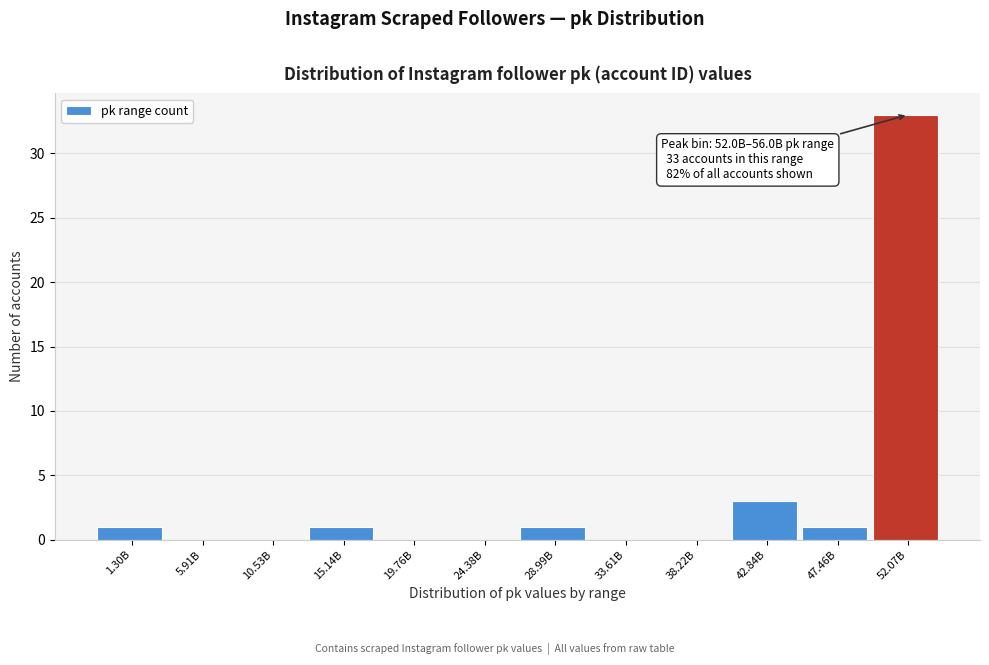

Reading left to right, transcribe all the data shown in this chart.

1.30B=1	5.91B=0	10.53B=0	15.14B=1	19.76B=0	24.38B=0	28.99B=1	33.61B=0	38.22B=0	42.84B=3	47.46B=1	52.07B=33